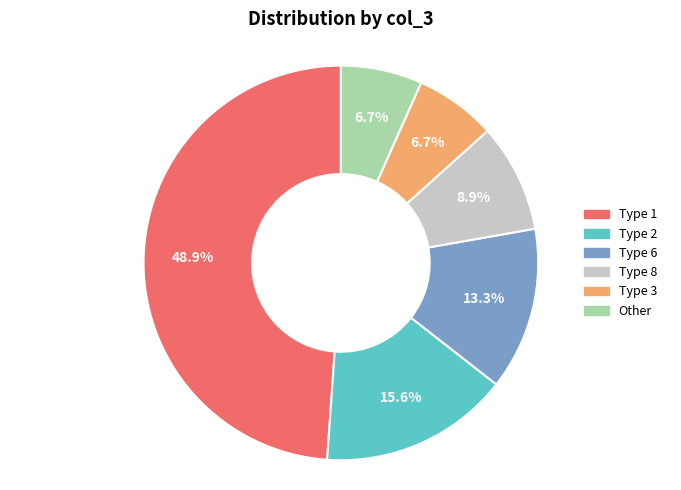

Combined, do Other and Type 8 account for over 50%?

No